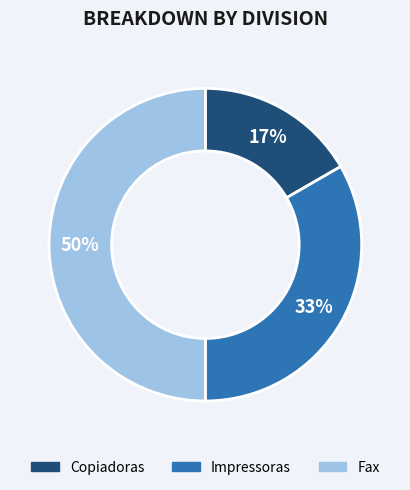

How many slices are in this pie chart?

3